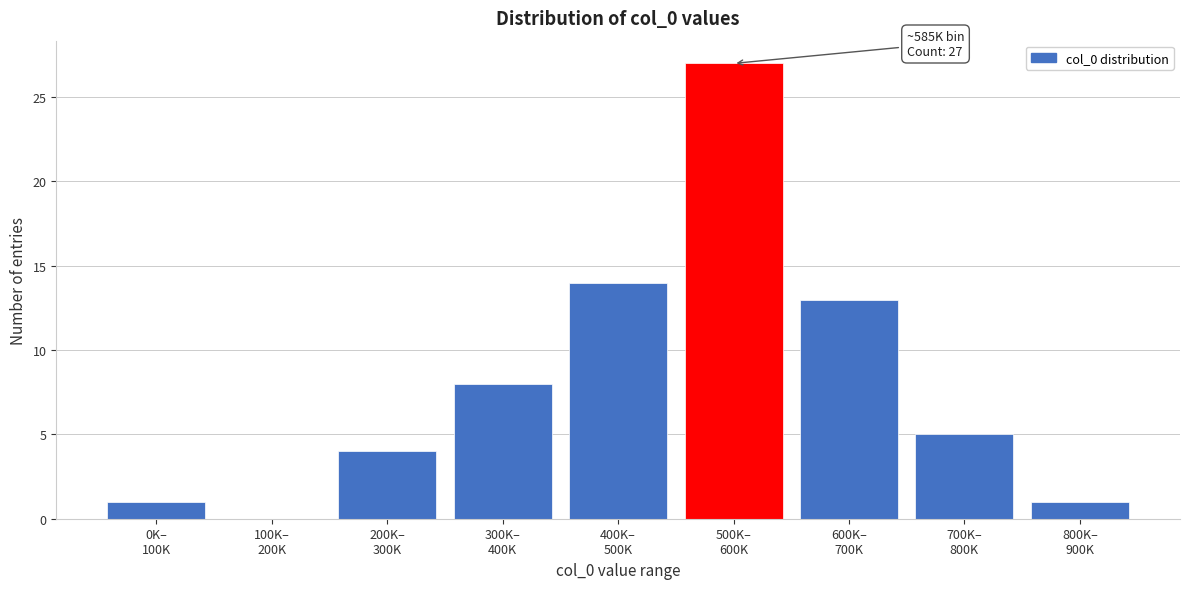

What is the sum of all values?

73